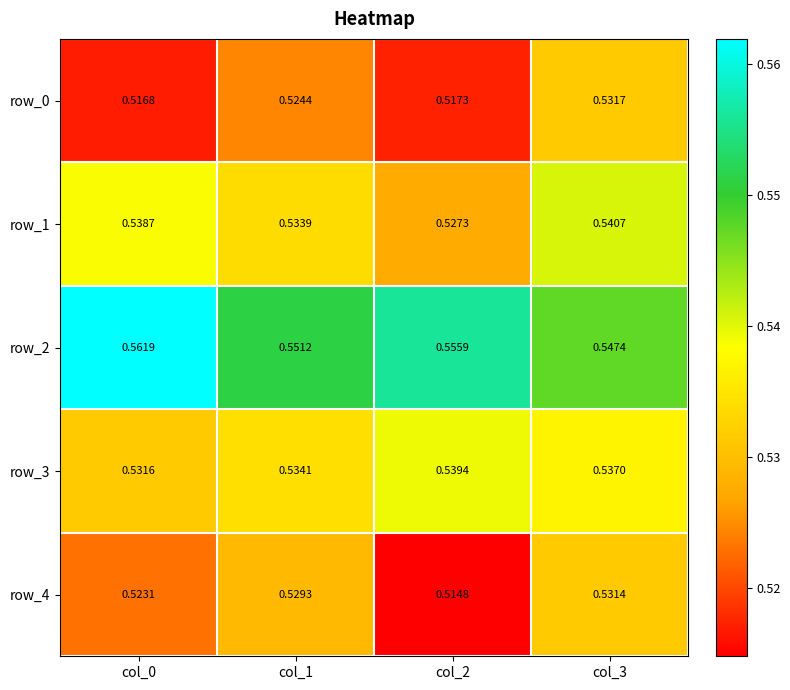

Is the value of row_2 at col_2 greater than the value of row_4 at col_1?

Yes